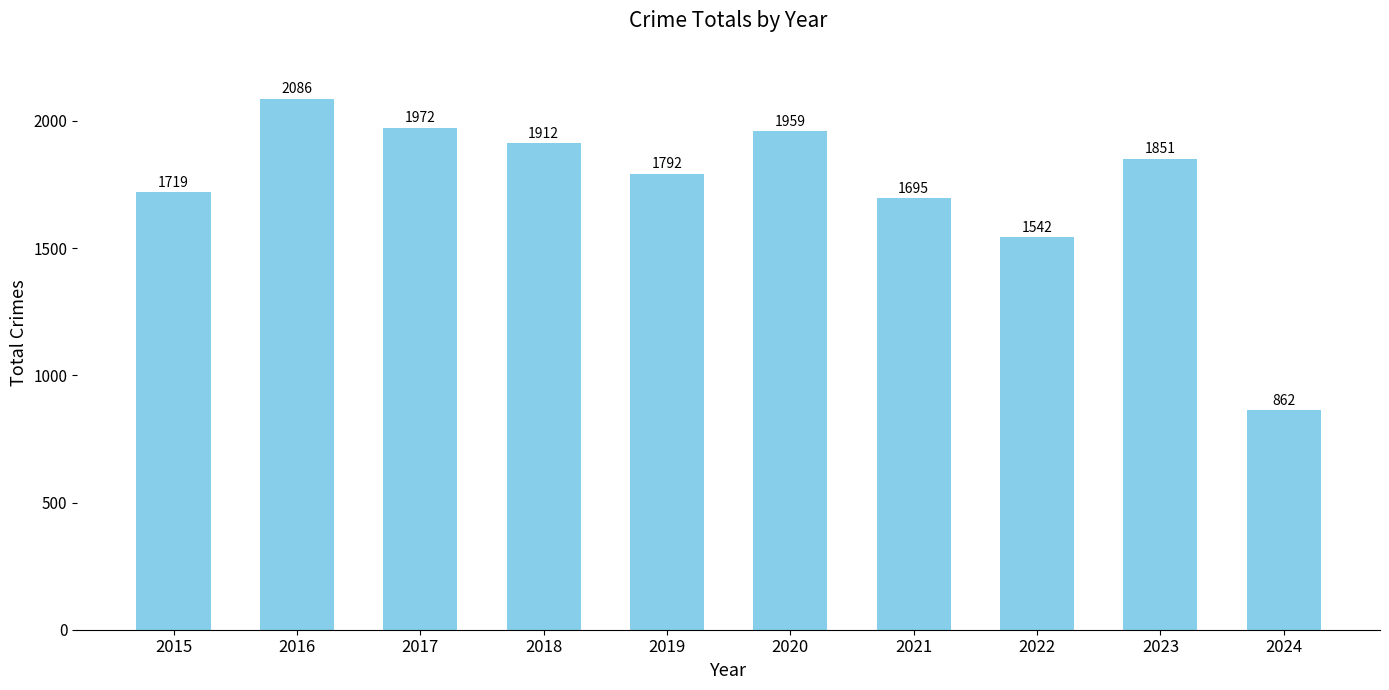

The value at 2020 is 397. True or false?

False